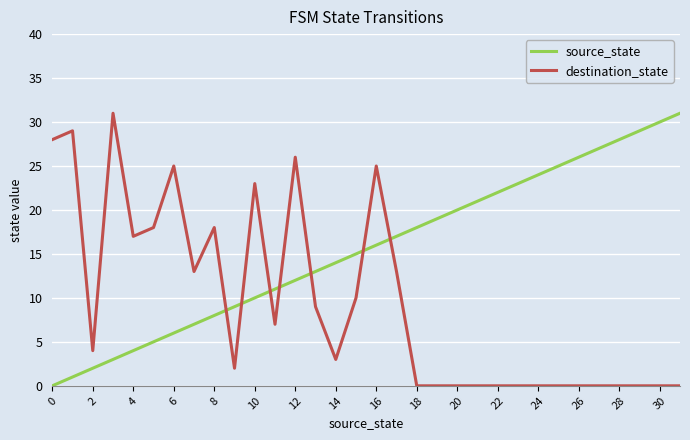

What are all the series names shown in the legend?

source_state, destination_state